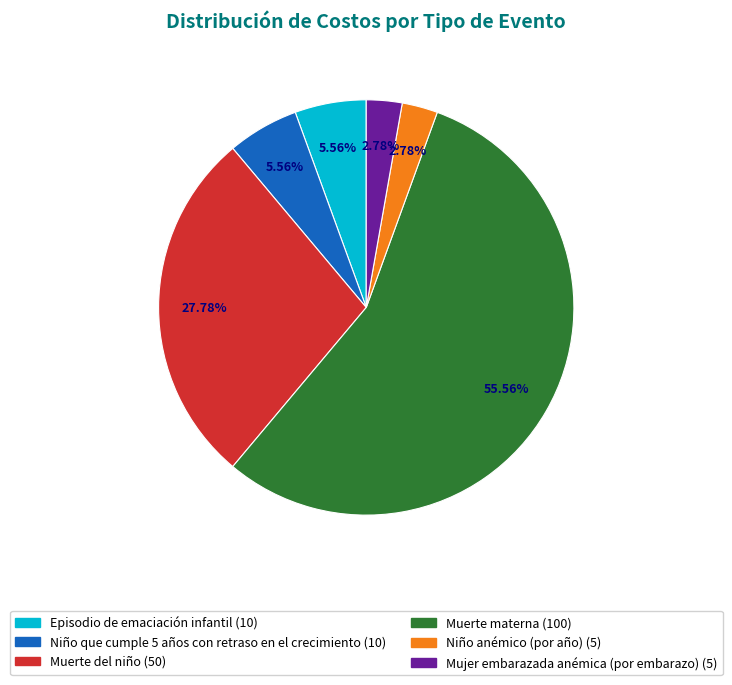

To the nearest percent, what percentage of the pie is Muerte materna?

56%